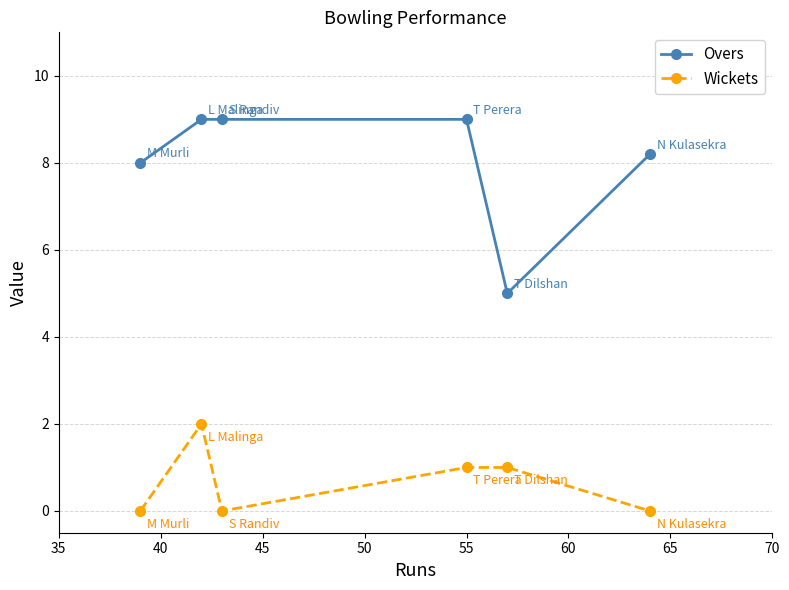

How many interior local valleys does the Wickets series have?

1